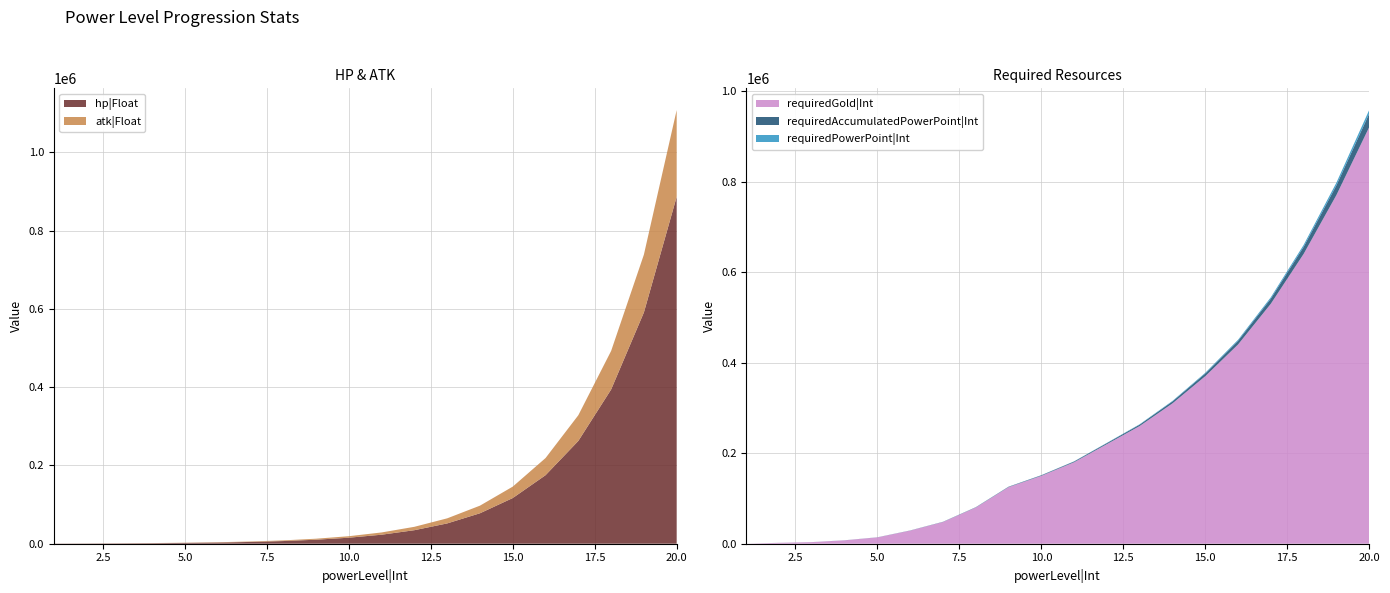

Reading left to right, transcribe all the data shown in this chart.

hp|Float: 1=400	2=600	3=900	4=1350	5=2025	6=3038	7=4556	8=6834	9=10252	10=15377	11=23066	12=34599	13=51899	14=77848	15=116772	16=175158	17=262736	18=394105	19=591157	20=886735
atk|Float: 1=100	2=150	3=225	4=338	5=506	6=759	7=1139	8=1709	9=2563	10=3844	11=5767	12=8650	13=12975	14=19462	15=29193	16=43789	17=65684	18=98526	19=147789	20=221684
requiredPowerPoint|Int: 1=0	2=20	3=30	4=50	5=70	6=90	7=120	8=170	9=240	10=330	11=450	12=620	13=860	14=1190	15=1640	16=2260	17=3120	18=4310	19=5950	20=8210
requiredAccumulatedPowerPoint|Int: 1=0	2=20	3=50	4=100	5=170	6=260	7=380	8=550	9=790	10=1120	11=1570	12=2190	13=3050	14=4240	15=5880	16=8140	17=11260	18=15570	19=21520	20=29730
requiredGold|Int: 1=0	2=2000	3=3500	4=7500	5=14000	6=29000	7=48000	8=80000	9=125000	10=150000	11=180000	12=220000	13=260000	14=310000	15=370000	16=440000	17=530000	18=640000	19=770000	20=920000